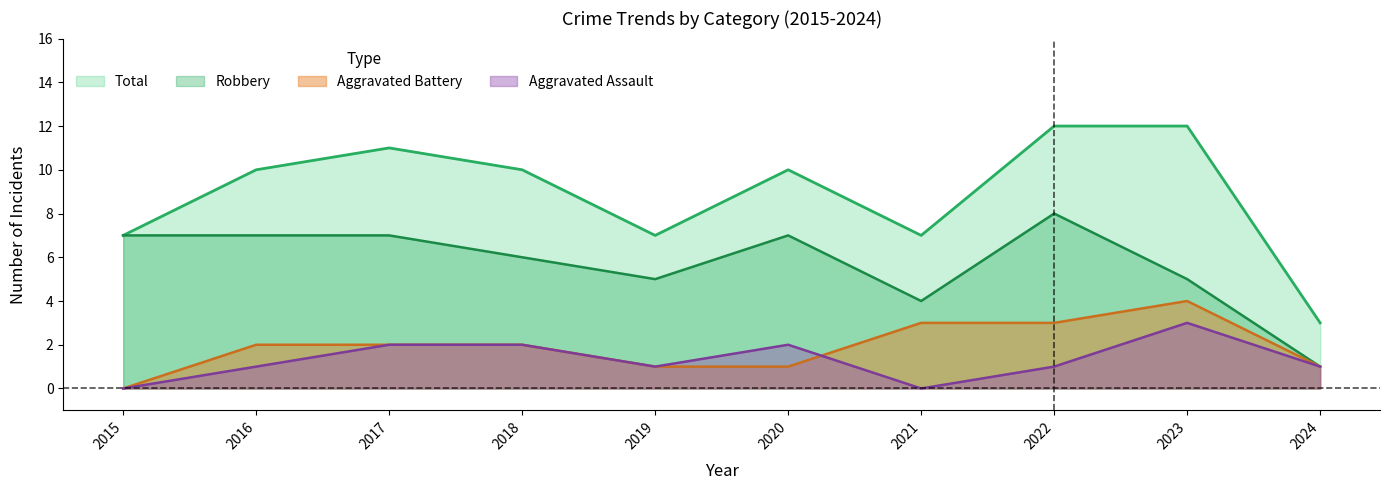

At which label does Total reach its minimum?

2024